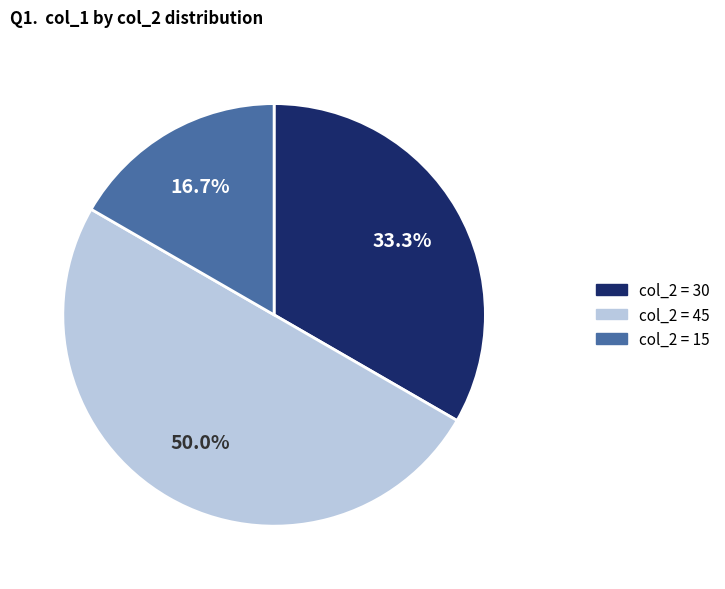

How many slices are in this pie chart?

3